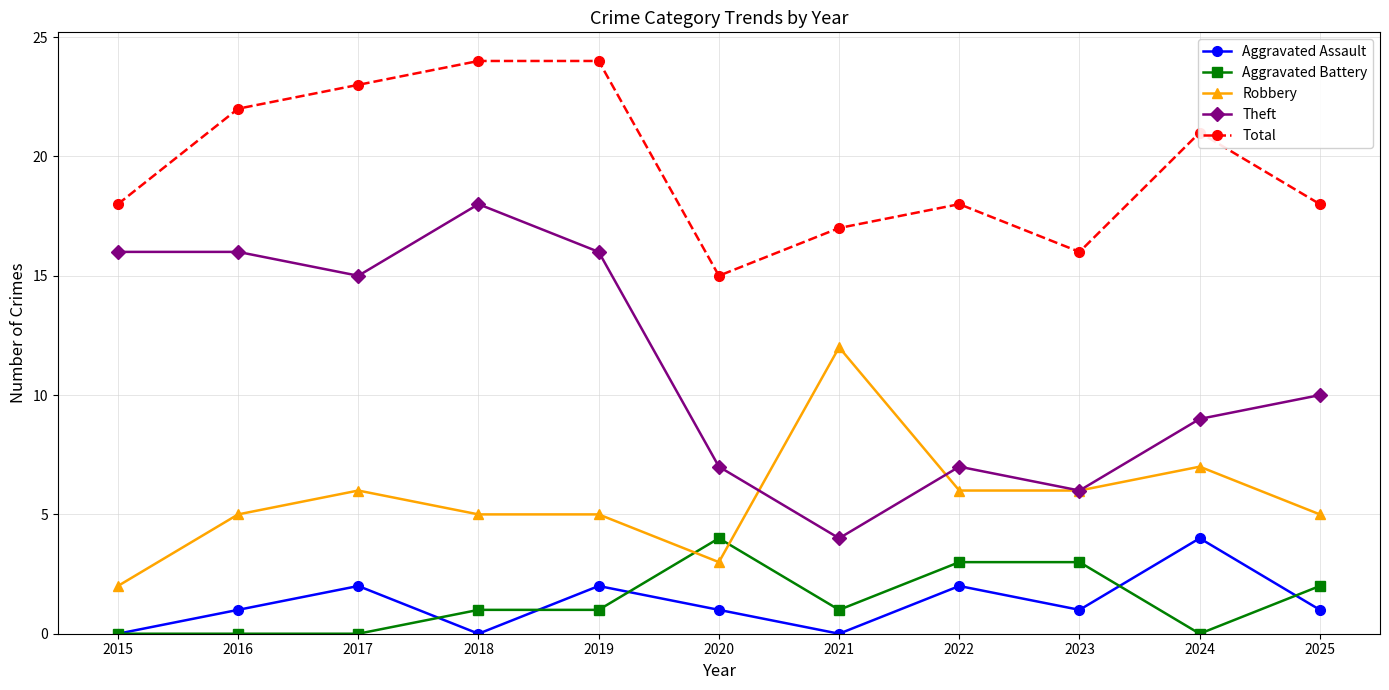

True or false: Aggravated Assault and Theft cross at least once.

False